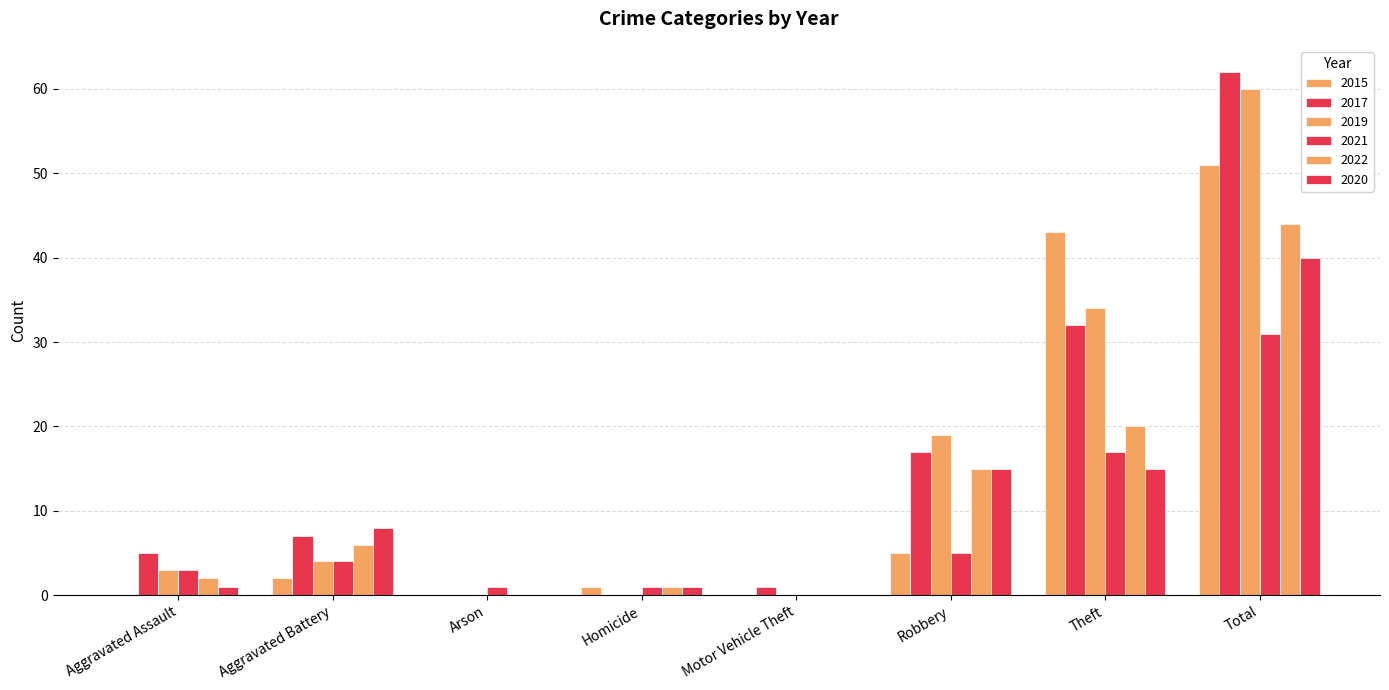

Reading left to right, extract all data points from this chart.

2015: Aggravated Assault=0	Aggravated Battery=2	Arson=0	Homicide=1	Motor Vehicle Theft=0	Robbery=5	Theft=43	Total=51
2017: Aggravated Assault=5	Aggravated Battery=7	Arson=0	Homicide=0	Motor Vehicle Theft=1	Robbery=17	Theft=32	Total=62
2019: Aggravated Assault=3	Aggravated Battery=4	Arson=0	Homicide=0	Motor Vehicle Theft=0	Robbery=19	Theft=34	Total=60
2021: Aggravated Assault=3	Aggravated Battery=4	Arson=1	Homicide=1	Motor Vehicle Theft=0	Robbery=5	Theft=17	Total=31
2022: Aggravated Assault=2	Aggravated Battery=6	Arson=0	Homicide=1	Motor Vehicle Theft=0	Robbery=15	Theft=20	Total=44
2020: Aggravated Assault=1	Aggravated Battery=8	Arson=0	Homicide=1	Motor Vehicle Theft=0	Robbery=15	Theft=15	Total=40